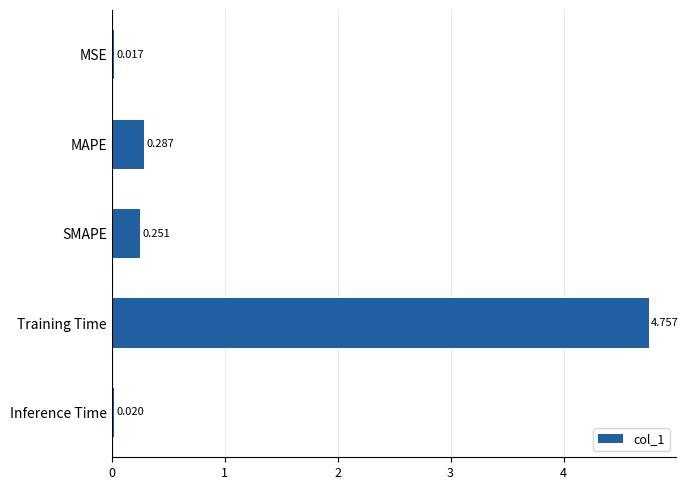

Between SMAPE and MAPE, which is larger?

MAPE